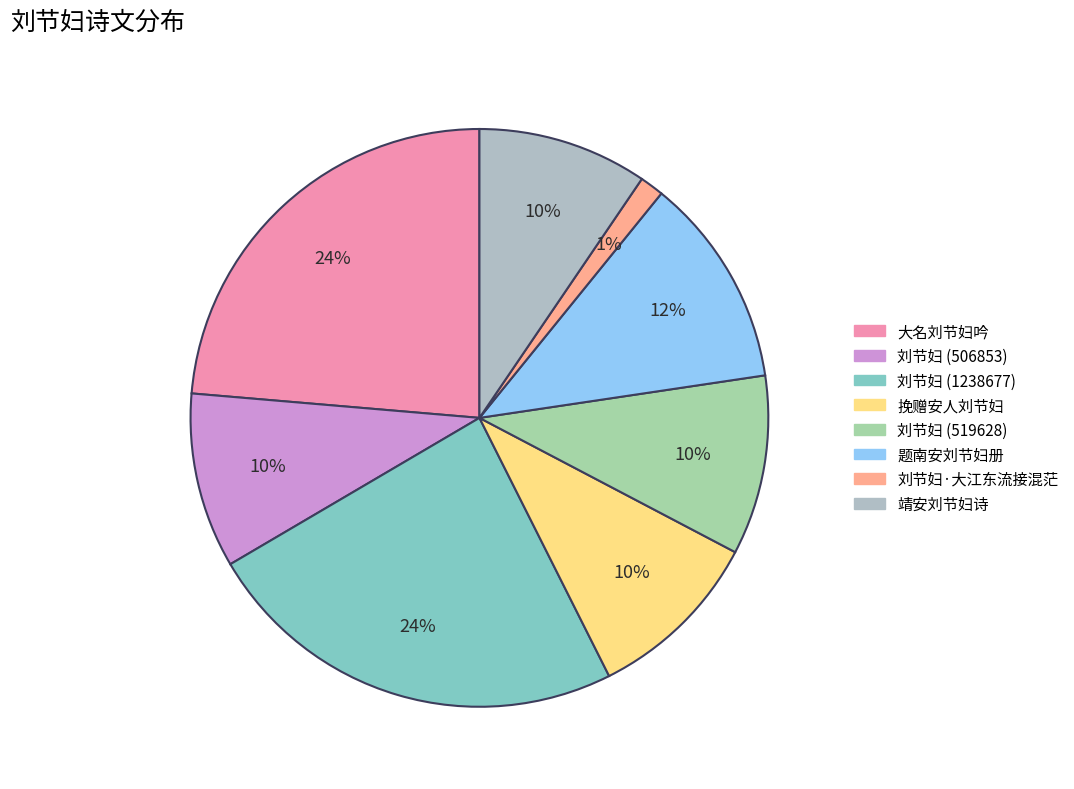

What percentage is the 大名刘节妇吟 slice, to the nearest percent?

24%